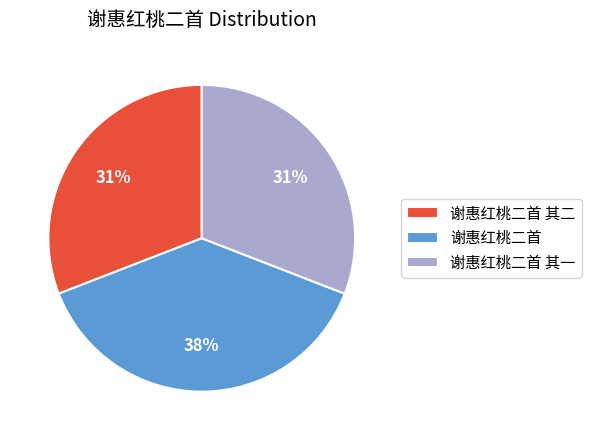

Is it true that 谢惠红桃二首 其一 is 25% of the pie?

False